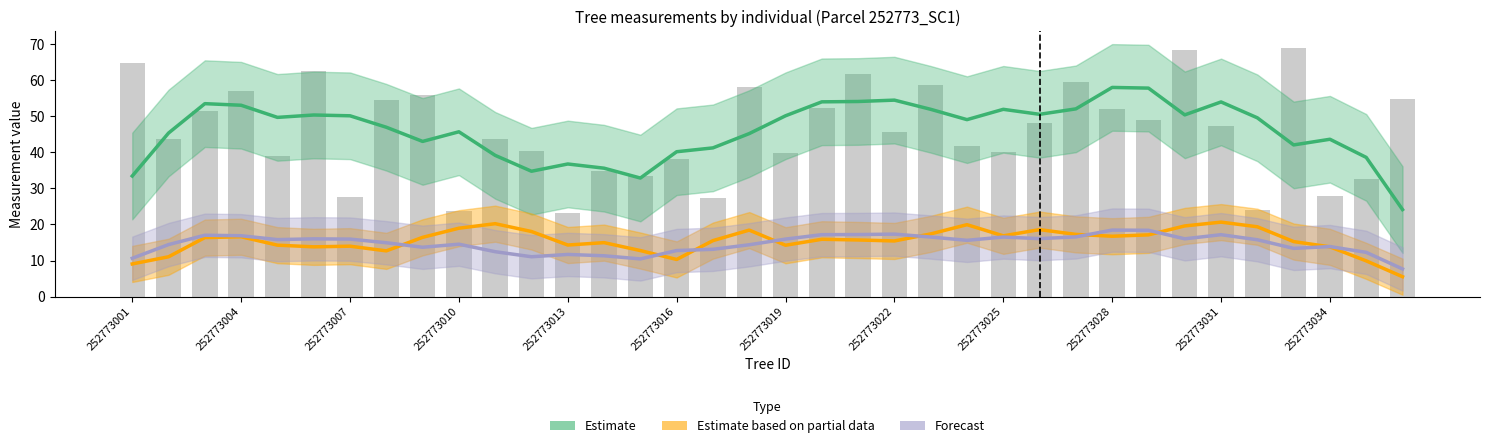

At which category is the sum across all series the highest?

28